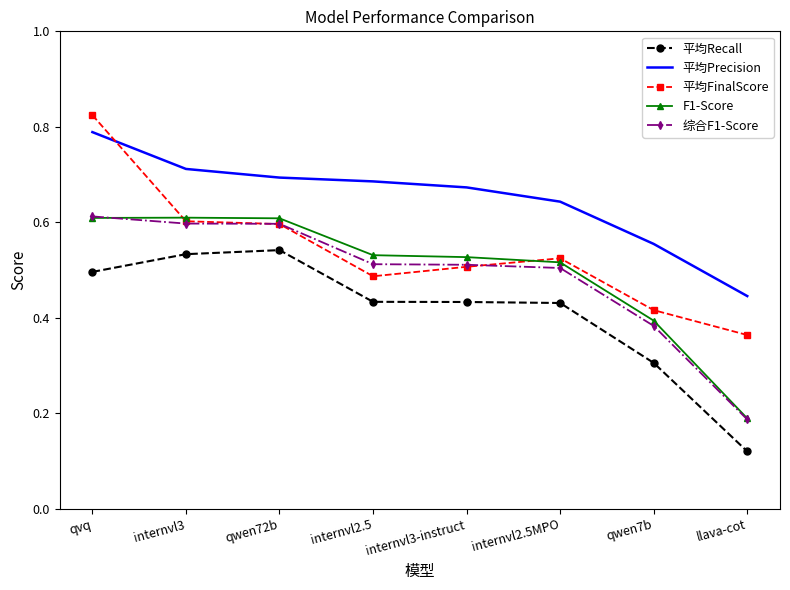

Count the number of categories in the chart.

8